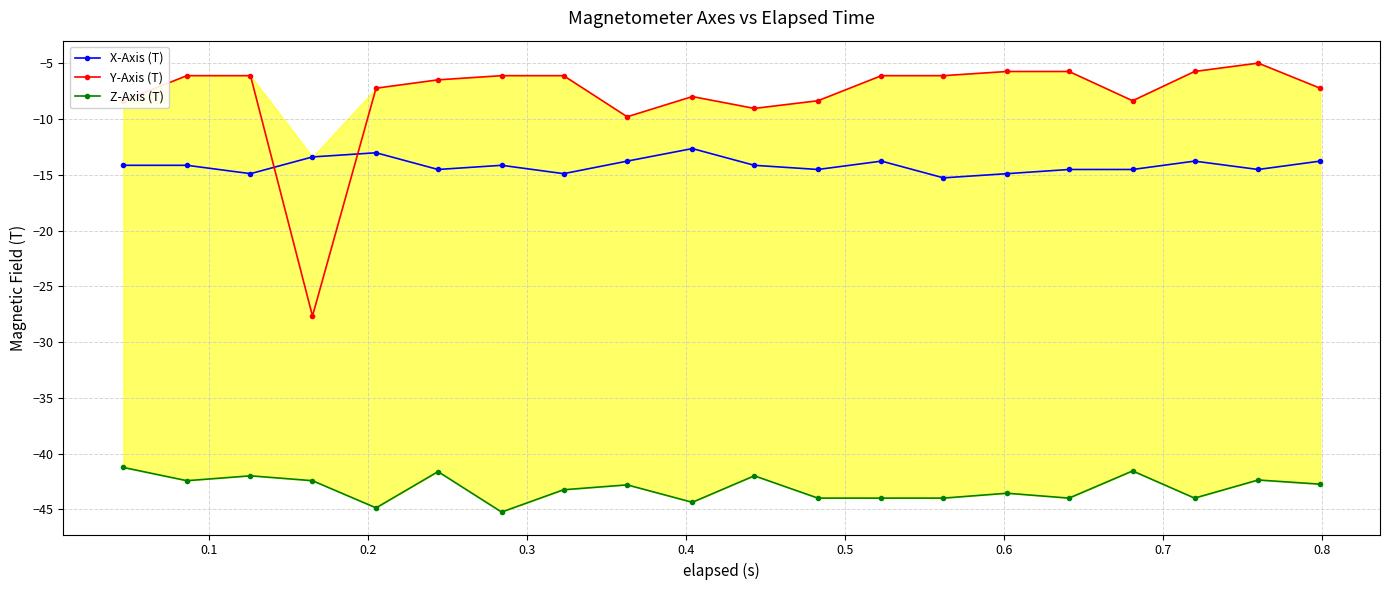

What is the lowest value of the X-Axis (T) series?

-15.3